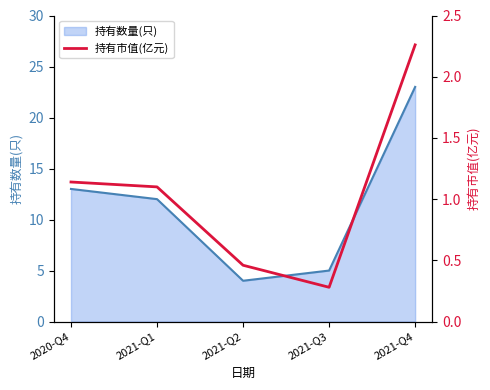

How many lines are shown in the chart?

1